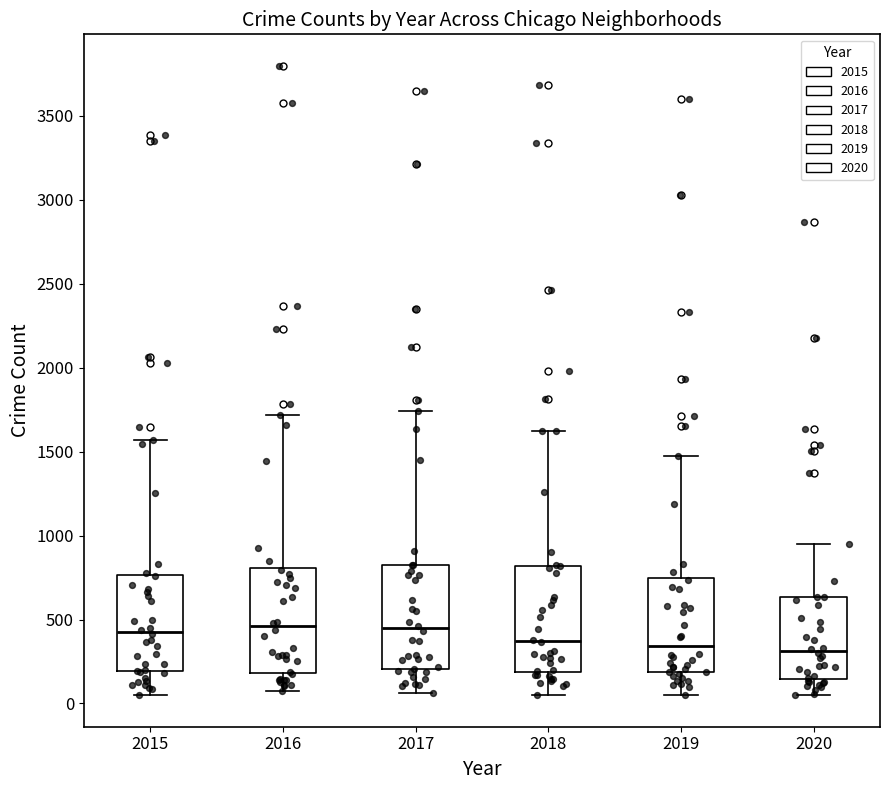

Reading left to right, transcribe this box plot: for each box, give where its median line is, the range the box spans, and where its two whiskers end, as read against the y-axis. The values are not printed on the chart, so give them approximately, as read against the axis.

2015: median 400, box 200 to 750, whiskers 50 to 1550
2016: median 450, box 200 to 800, whiskers 50 to 1700
2017: median 450, box 200 to 850, whiskers 50 to 1750
2018: median 350, box 200 to 800, whiskers 50 to 1650
2019: median 350, box 200 to 750, whiskers 50 to 1450
2020: median 300, box 150 to 650, whiskers 50 to 950